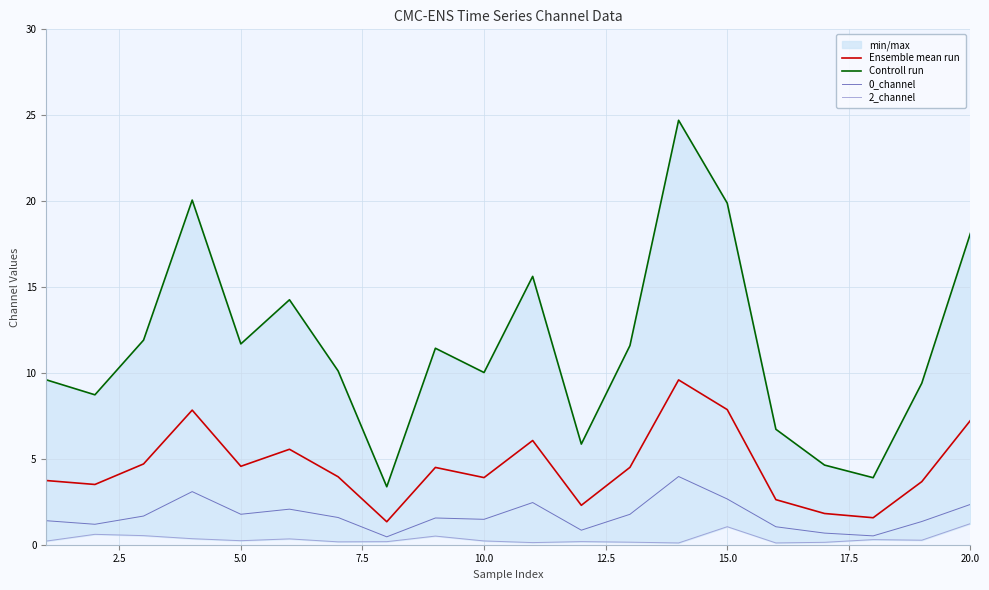

How many values in the 0_channel series exceed 1?

16